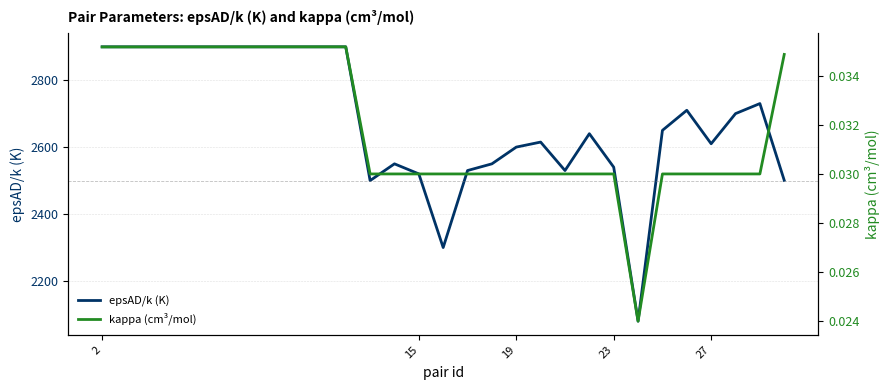

Does the chart display data point markers on the line(s)?

No